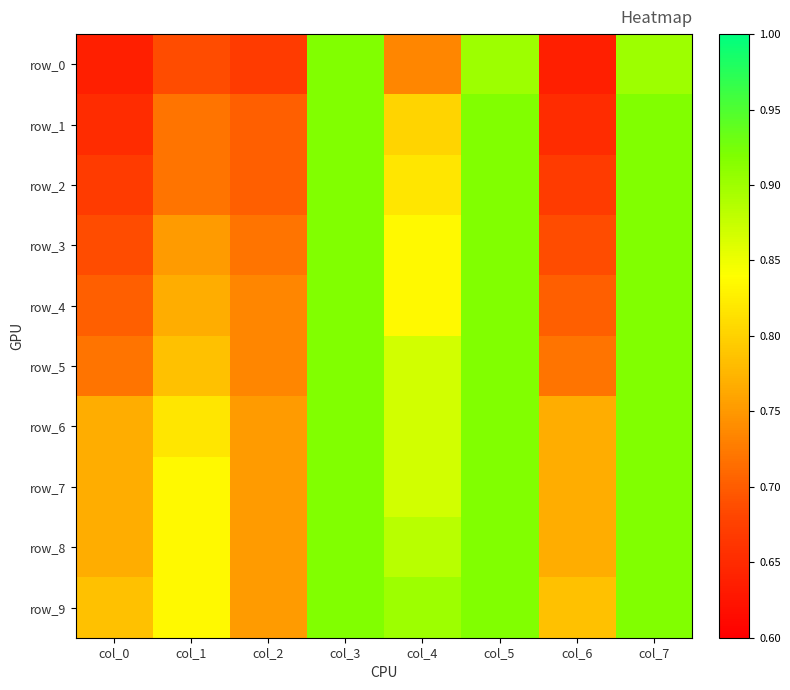

What is the total value across all series at col_1?

7.8